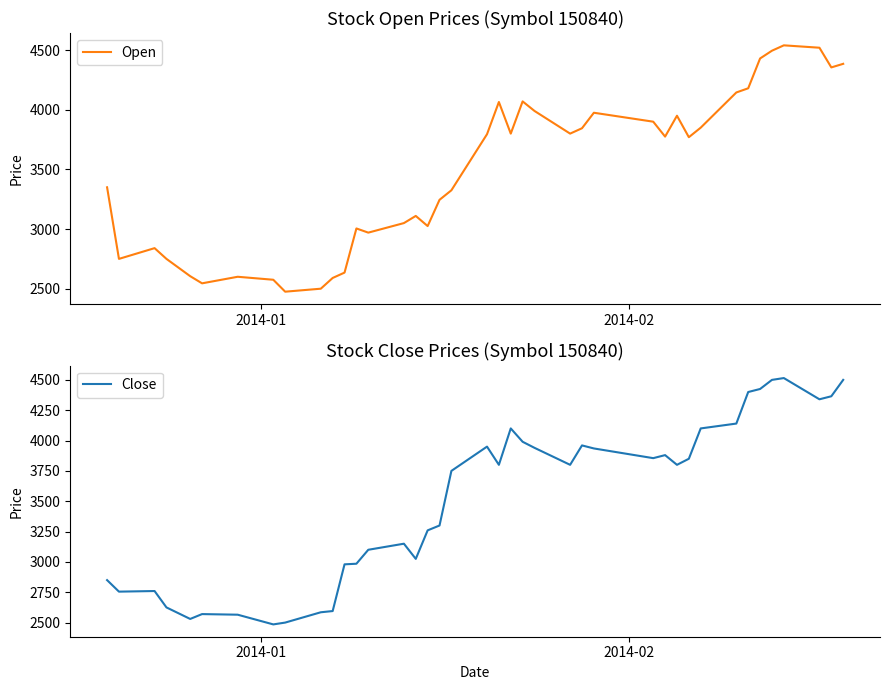

At how many categories does at least one series exceed 3955?

15